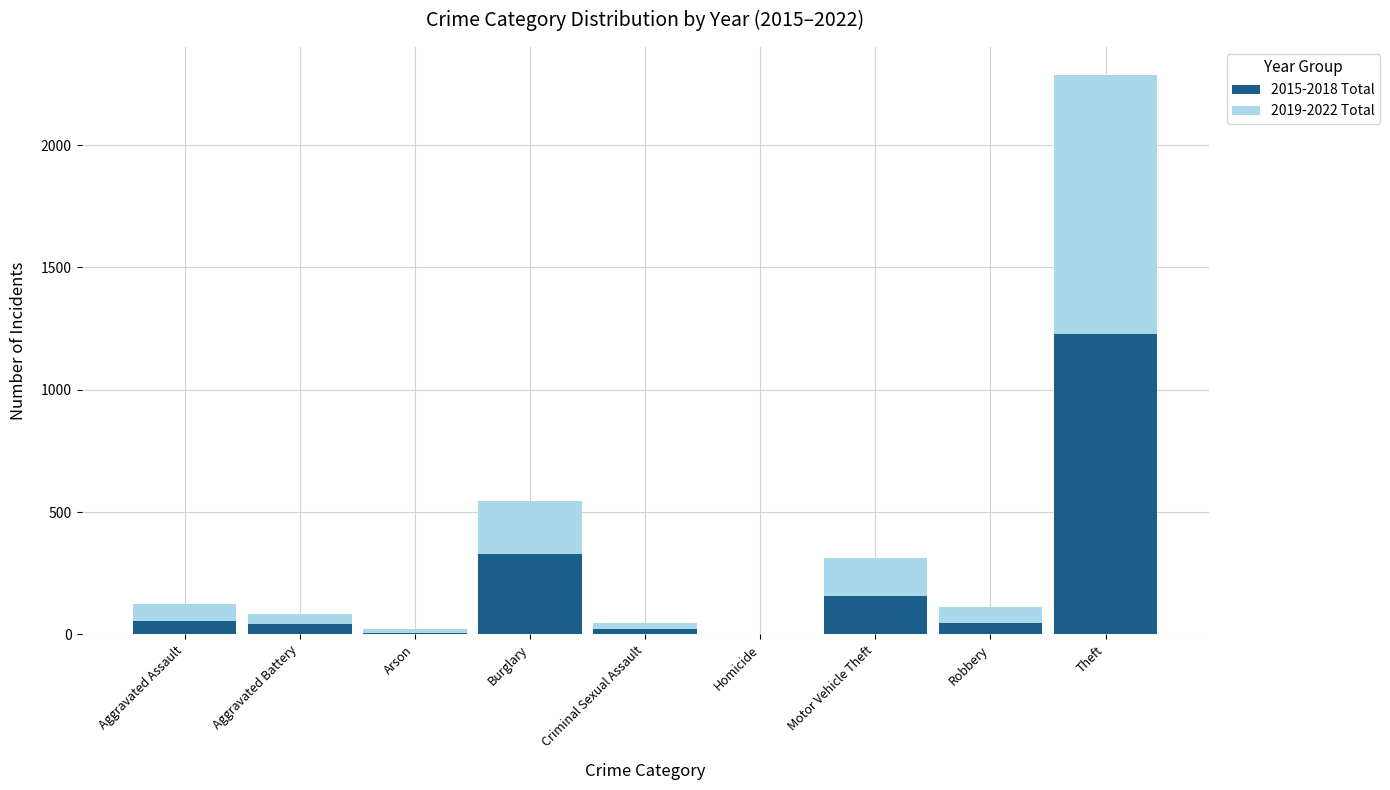

What is the sum of all 2015-2018 Total values?

1890